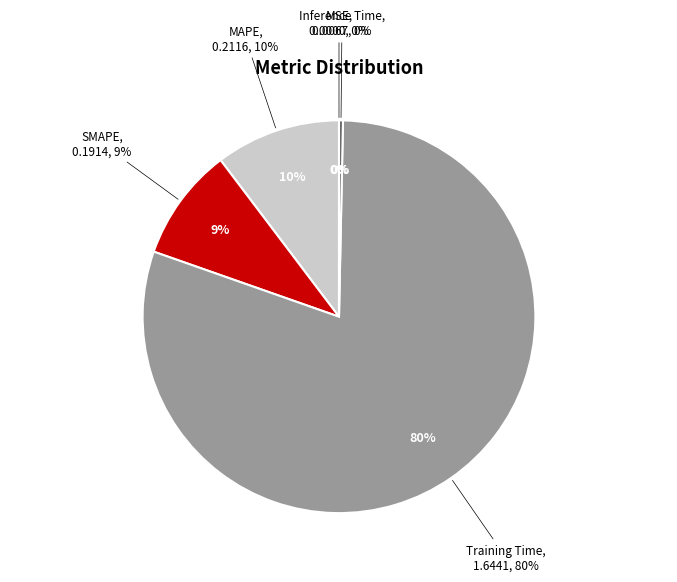

What percentage is NOT represented by Inference Time?

99.7%